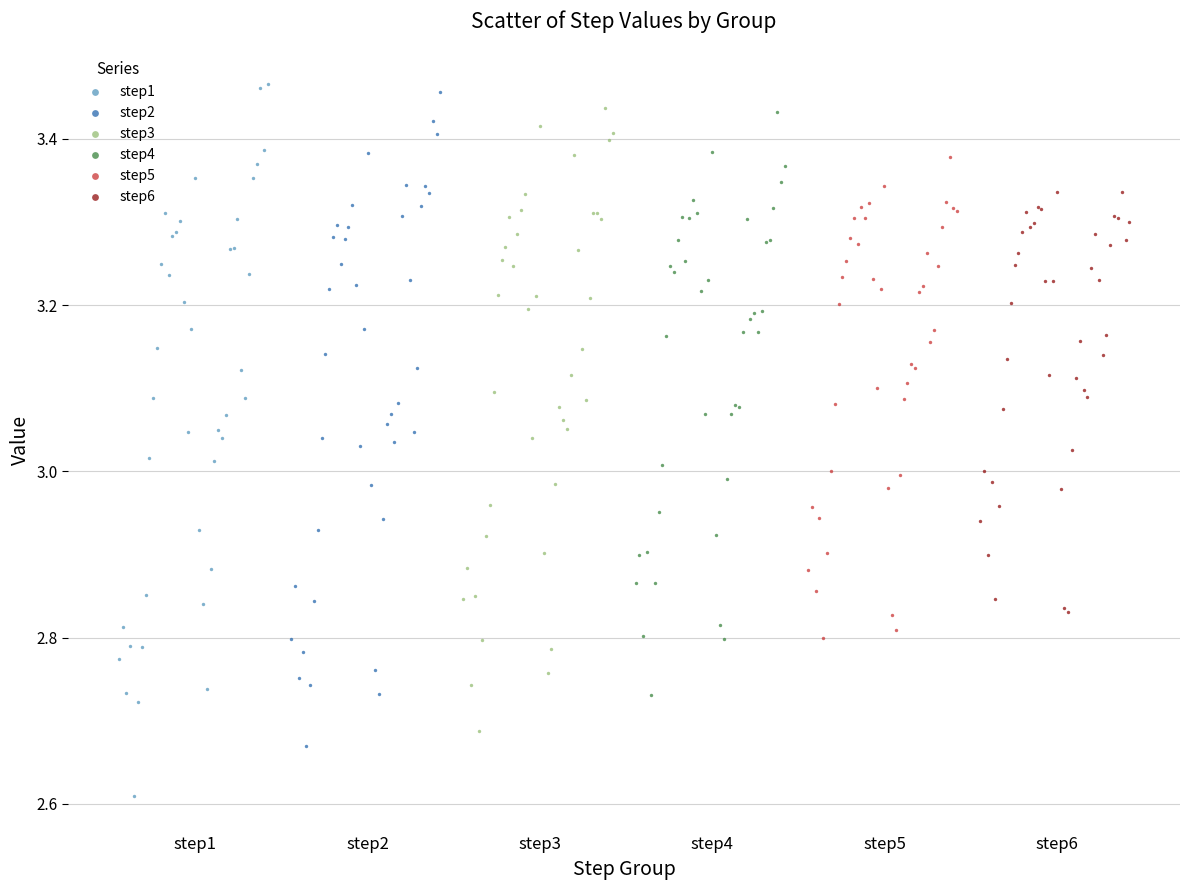

What are all the series names shown in the legend?

step1, step2, step3, step4, step5, step6